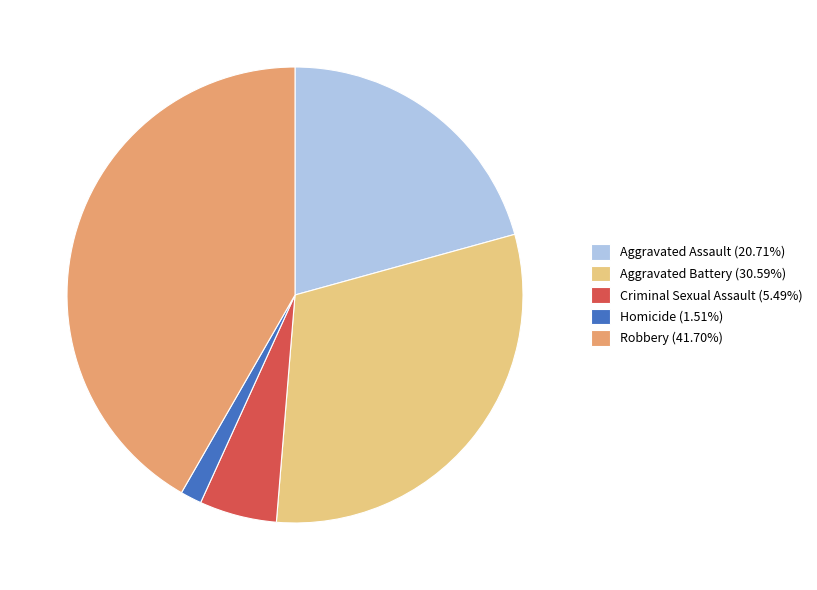

Between Aggravated Battery and Criminal Sexual Assault, which is larger?

Aggravated Battery